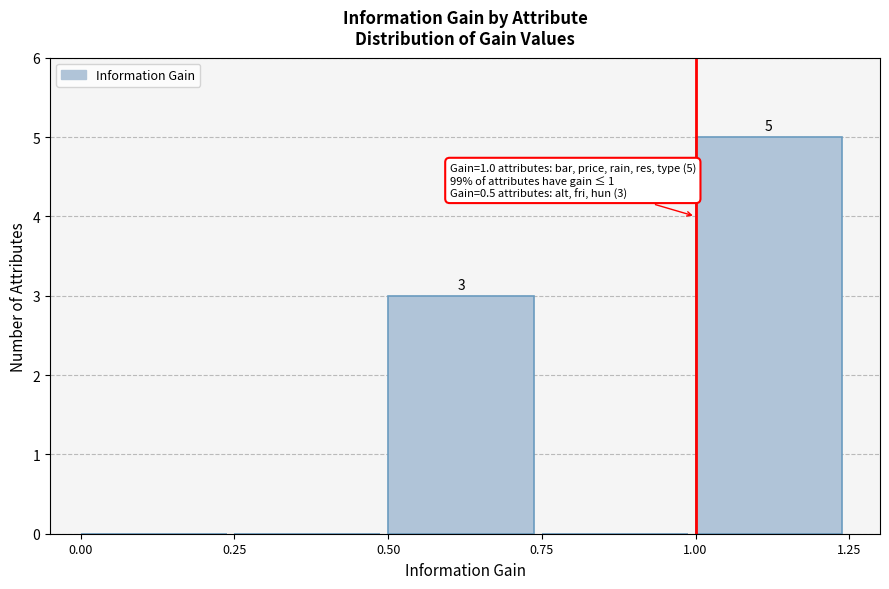

Which range on the x-axis has the tallest bar?

1.00 to 1.25